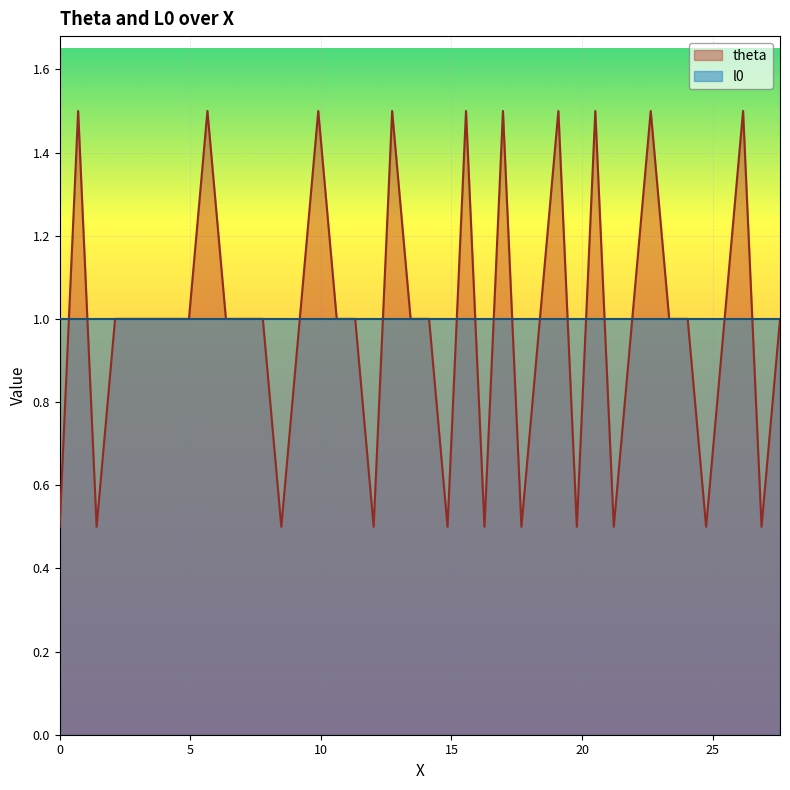

What is the maximum value for l0?

1.0